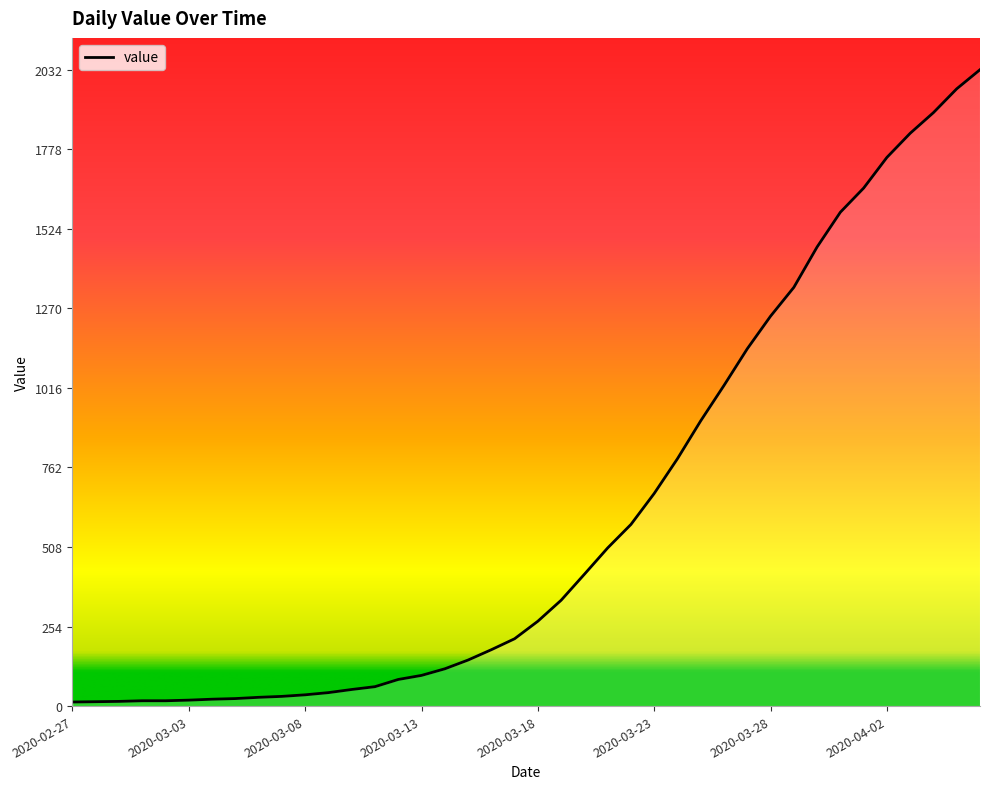

What is the average value?

616